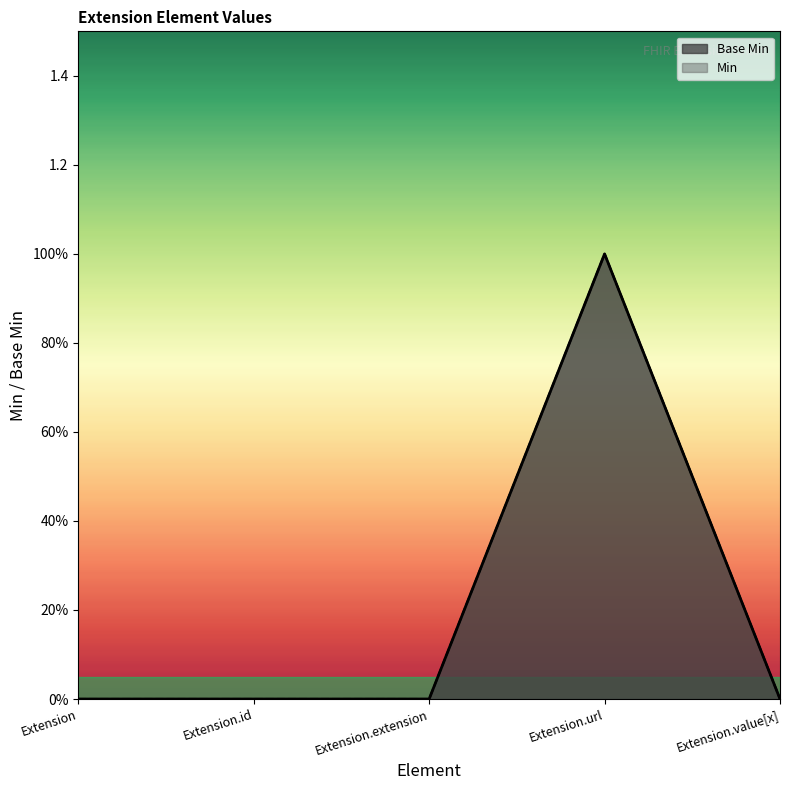

The value of Min at Extension is 0. True or false?

True